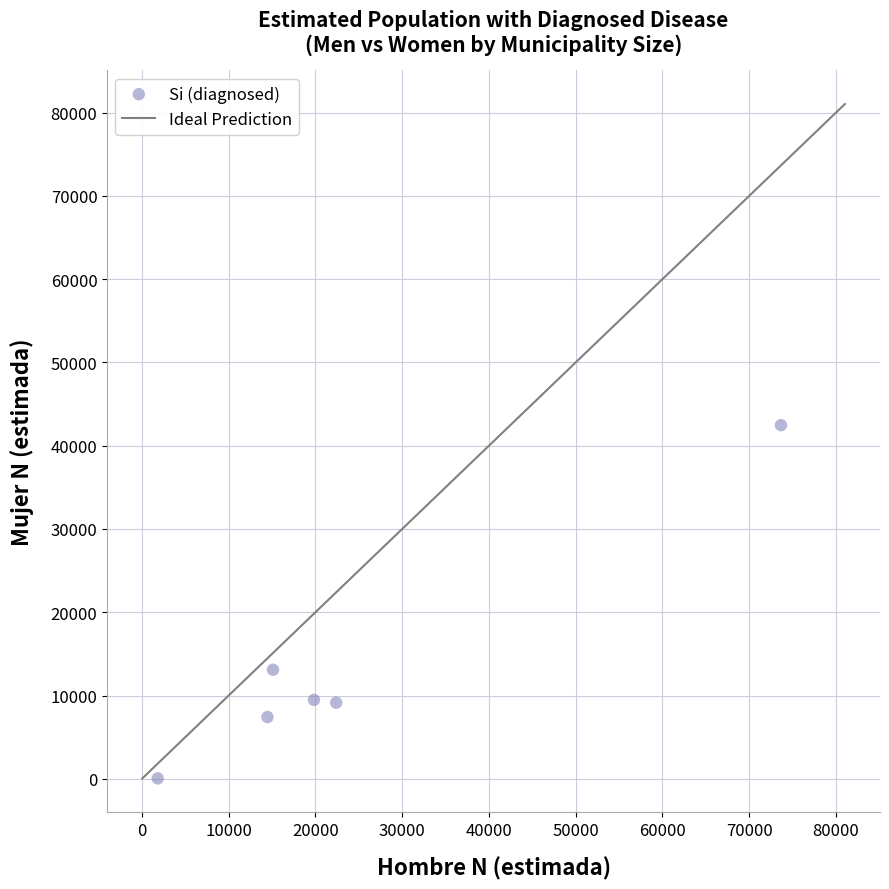

What is the average Y value?

13613